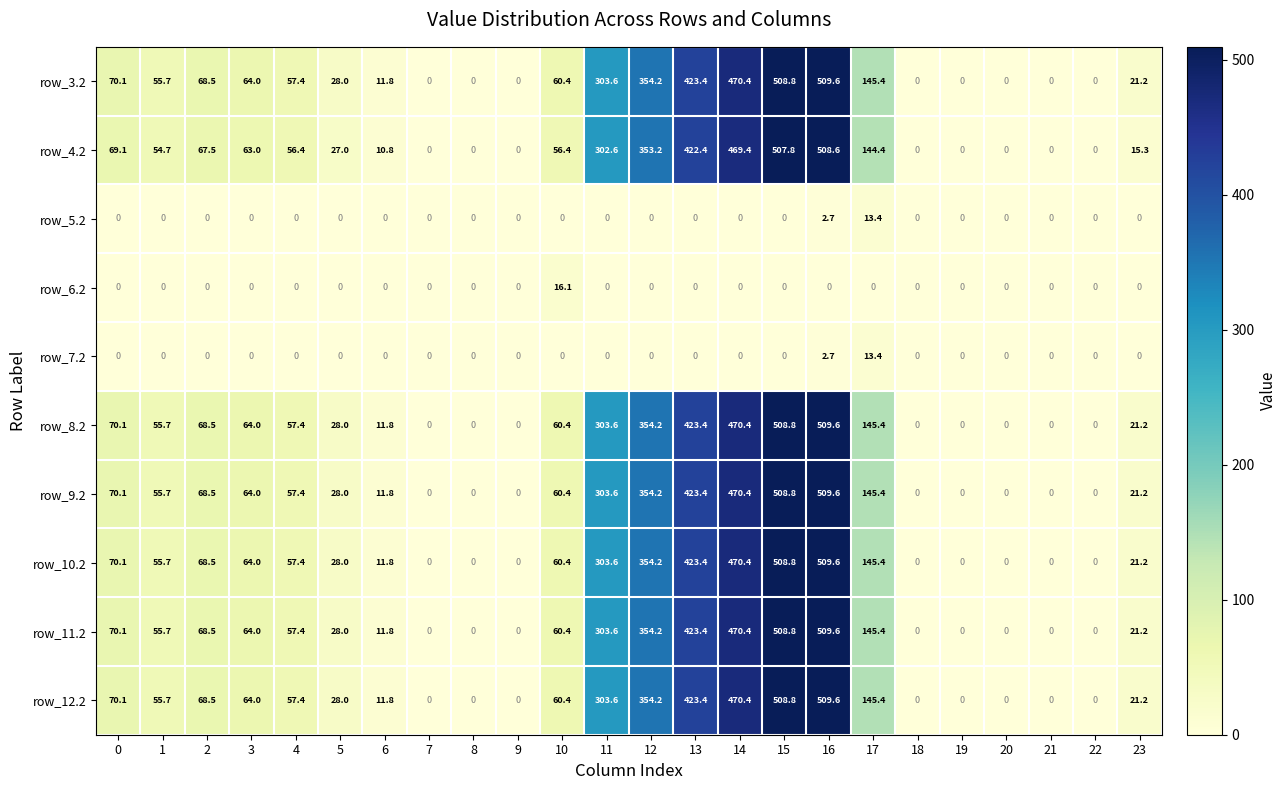

What is the spread (max minus min) of values at 15?

508.8